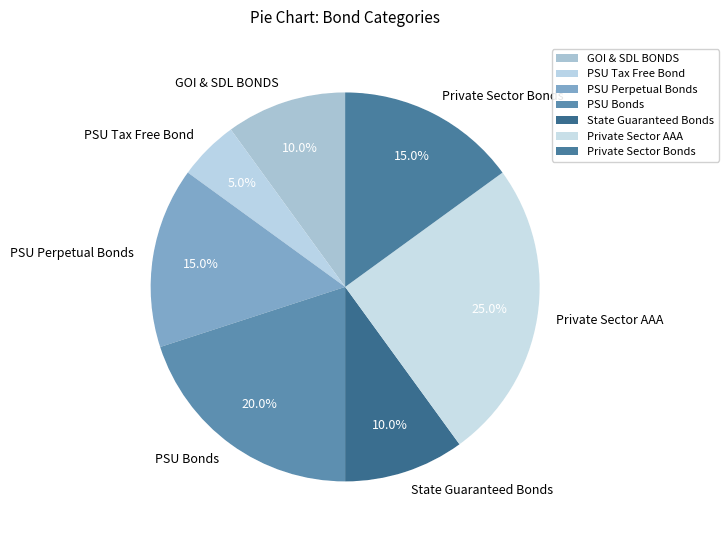

To the nearest percent, what is the average slice percentage?

14%